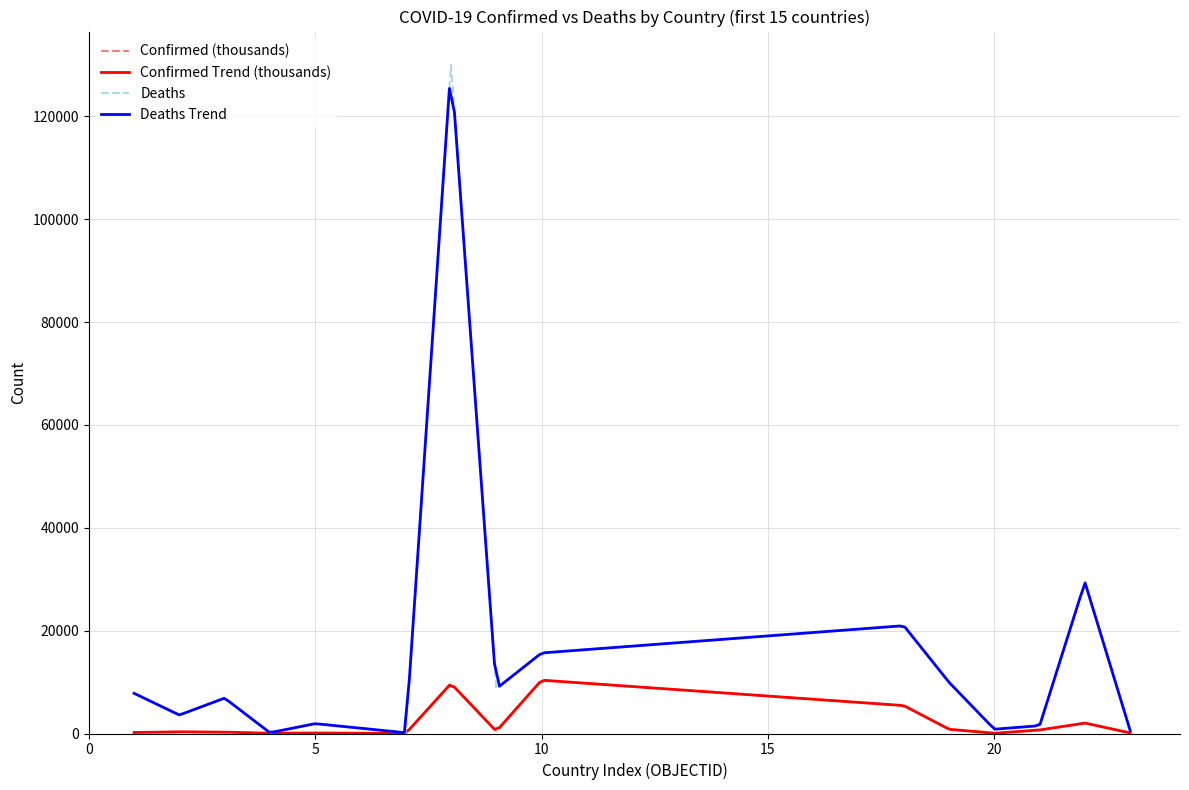

What is the difference between the maximum and minimum values in the Confirmed series?

10365.0